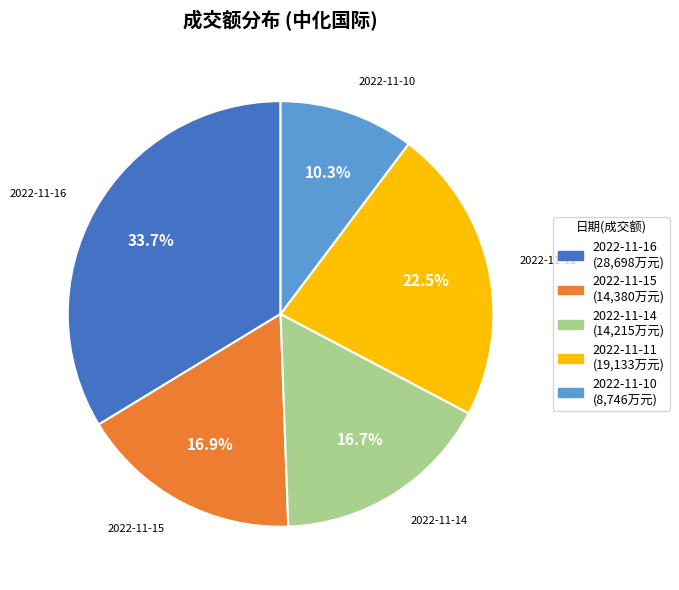

To the nearest percent, what percentage of the pie is 2022-11-10?

10%